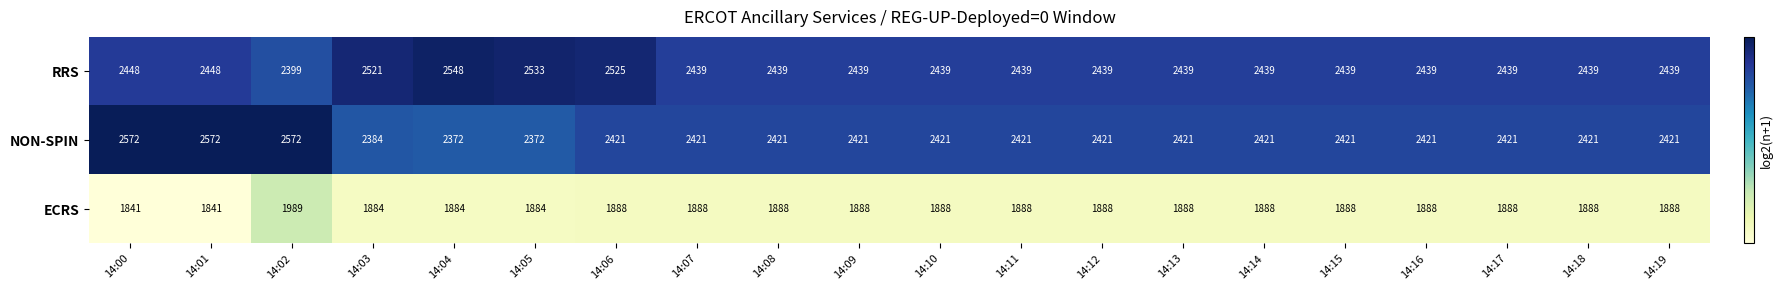

The value of NON-SPIN at 14:06 is 2421. True or false?

True